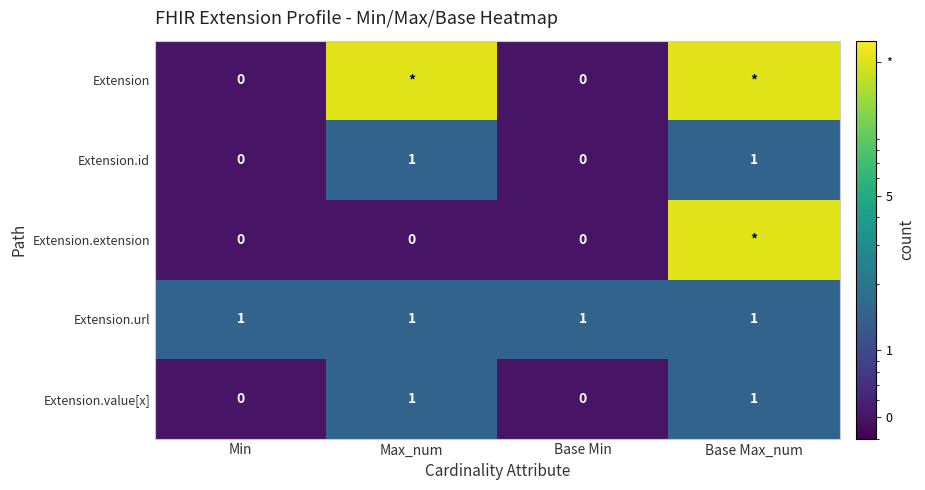

What value does the Extension.url series have at Max_num?

1.0